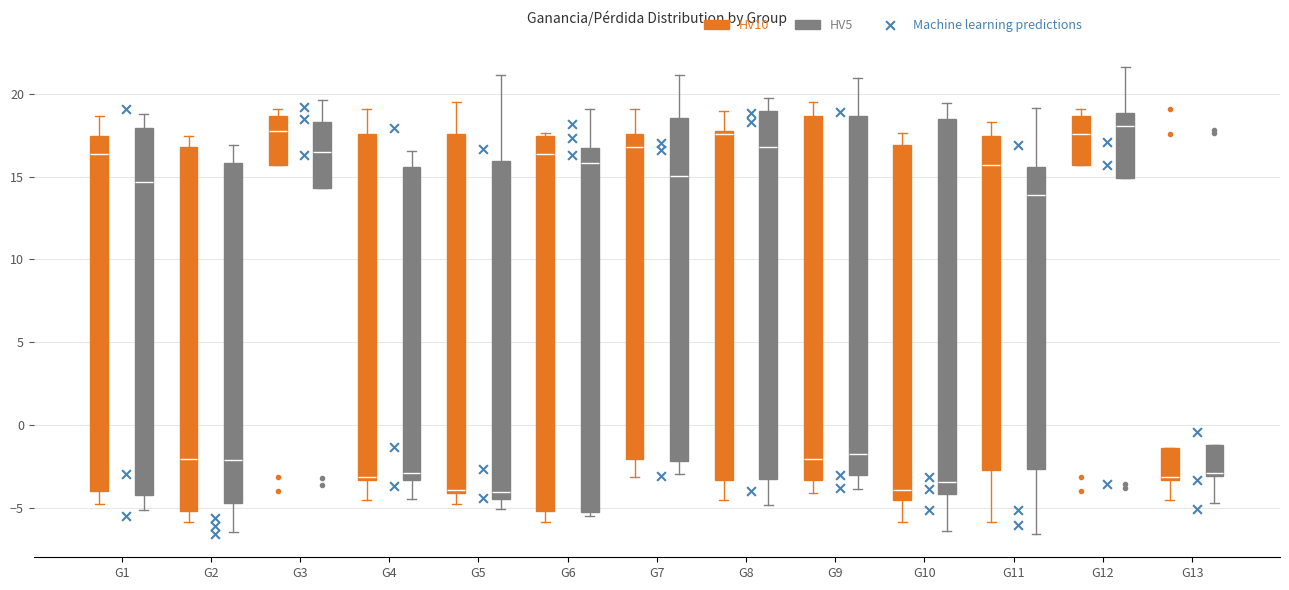

Reading left to right, read every box against the y-axis: the position of its median line, the range the box covers, and the ends of its whiskers. The values are not printed on the chart, so give them approximately, as read against the axis.

G1 (HV10): median 16.5, box -4.0 to 17.5, whiskers -5.0 to 18.5
G1 (HV5): median 14.5, box -4.0 to 18.0, whiskers -5.0 to 19.0
G2 (HV10): median -2.0, box -5.0 to 17.0, whiskers -6.0 to 17.5
G2 (HV5): median -2.0, box -4.5 to 16.0, whiskers -6.5 to 17.0
G3 (HV10): median 18.0, box 15.5 to 18.5, whiskers 15.5 to 19.0
G3 (HV5): median 16.5, box 14.5 to 18.5, whiskers 14.5 to 19.5
G4 (HV10): median -3.0, box -3.5 to 17.5, whiskers -4.5 to 19.0
G4 (HV5): median -3.0, box -3.5 to 15.5, whiskers -4.5 to 16.5
G5 (HV10): median -4.0 (just above the box's lower edge), box -4.0 to 17.5, whiskers -5.0 to 19.5
G5 (HV5): median -4.0, box -4.5 to 16.0, whiskers -5.0 to 21.0
G6 (HV10): median 16.5, box -5.0 to 17.5, whiskers -6.0 to 17.5 (just above the box's upper edge)
G6 (HV5): median 16.0, box -5.0 to 16.5, whiskers -5.5 to 19.0
G7 (HV10): median 17.0, box -2.0 to 17.5, whiskers -3.0 to 19.0
G7 (HV5): median 15.0, box -2.0 to 18.5, whiskers -3.0 to 21.0
G8 (HV10): median 17.5, box -3.5 to 18.0, whiskers -4.5 to 19.0
G8 (HV5): median 17.0, box -3.5 to 19.0, whiskers -5.0 to 19.5
G9 (HV10): median -2.0, box -3.5 to 18.5, whiskers -4.0 to 19.5
G9 (HV5): median -1.5, box -3.0 to 18.5, whiskers -4.0 to 21.0
G10 (HV10): median -4.0, box -4.5 to 17.0, whiskers -6.0 to 17.5
G10 (HV5): median -3.5, box -4.0 to 18.5, whiskers -6.5 to 19.5
G11 (HV10): median 15.5, box -2.5 to 17.5, whiskers -6.0 to 18.5
G11 (HV5): median 14.0, box -2.5 to 15.5, whiskers -6.5 to 19.0
G12 (HV10): median 17.5, box 15.5 to 18.5, whiskers 15.5 to 19.0
G12 (HV5): median 18.0, box 15.0 to 19.0, whiskers 15.0 to 21.5
G13 (HV10): median -3.0, box -3.5 to -1.5, whiskers -4.5 to -1.5
G13 (HV5): median -3.0 (just above the box's lower edge), box -3.0 to -1.0, whiskers -4.5 to -1.0